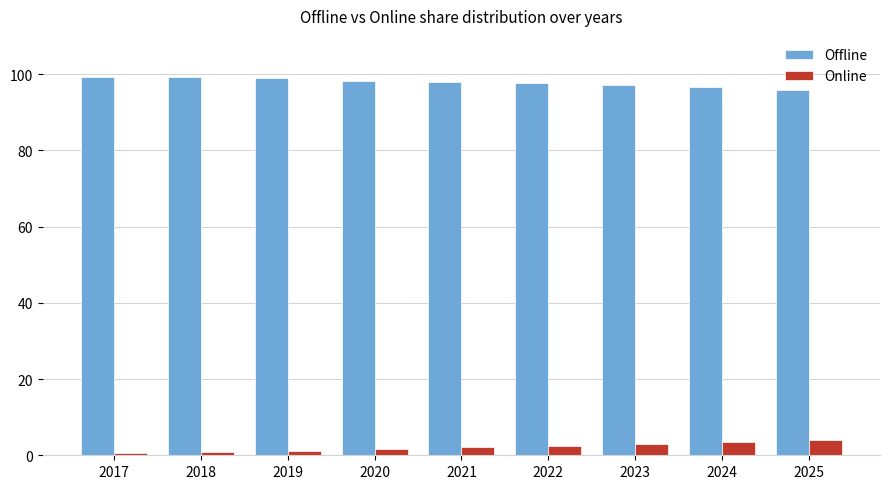

What is the difference between the highest and lowest values at 2025?

91.7